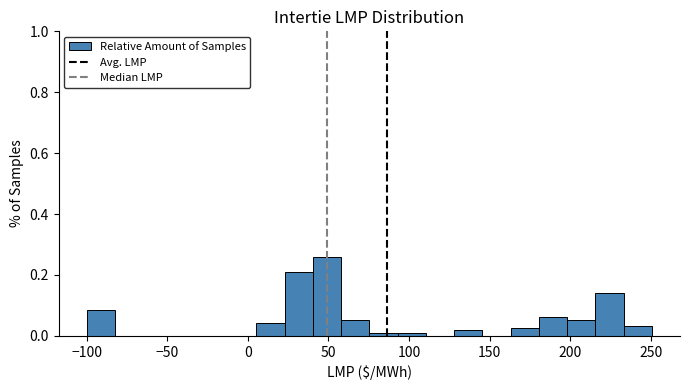

Read against the x-axis, roughly where is the centre of the tallest bar?

50